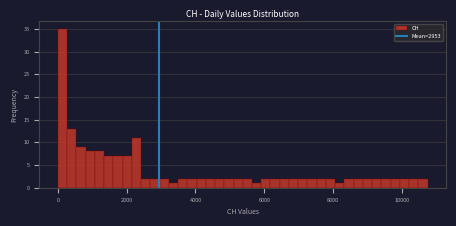

Around what value on the x-axis is the tallest bar? Give the approximate position of its centre, as read against the axis.

200